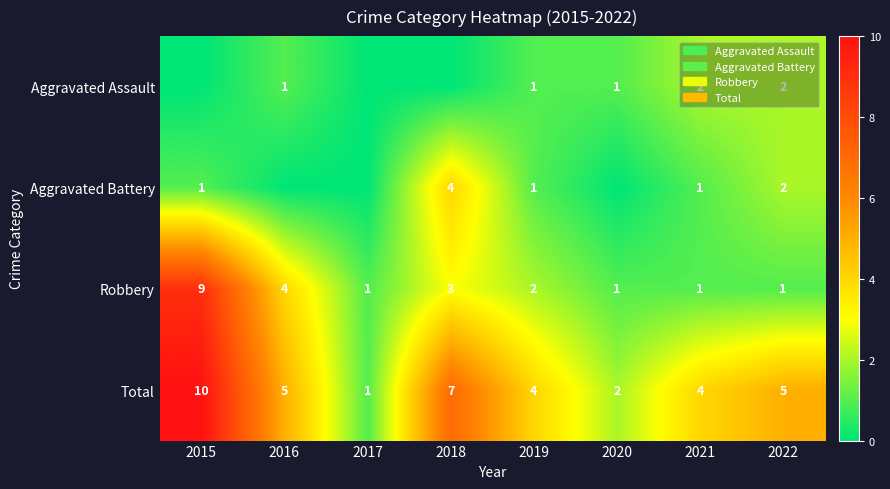

How many Robbery values are between 1 and 4?

7